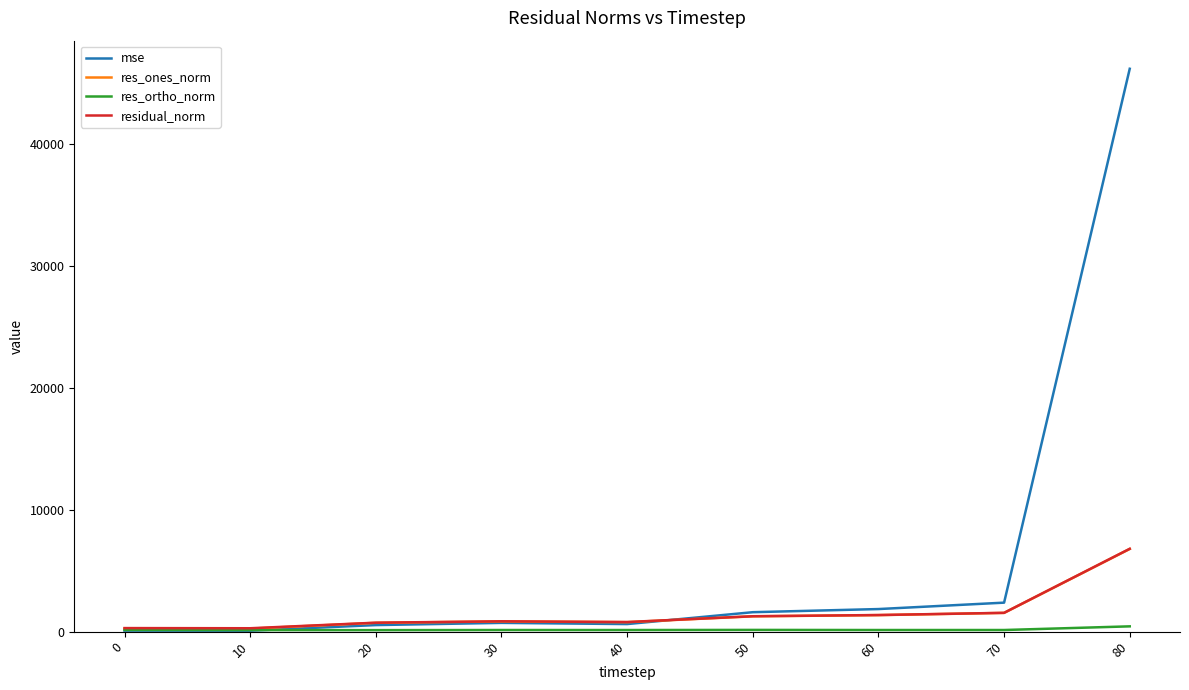

Which series has the largest total across all categories?

mse